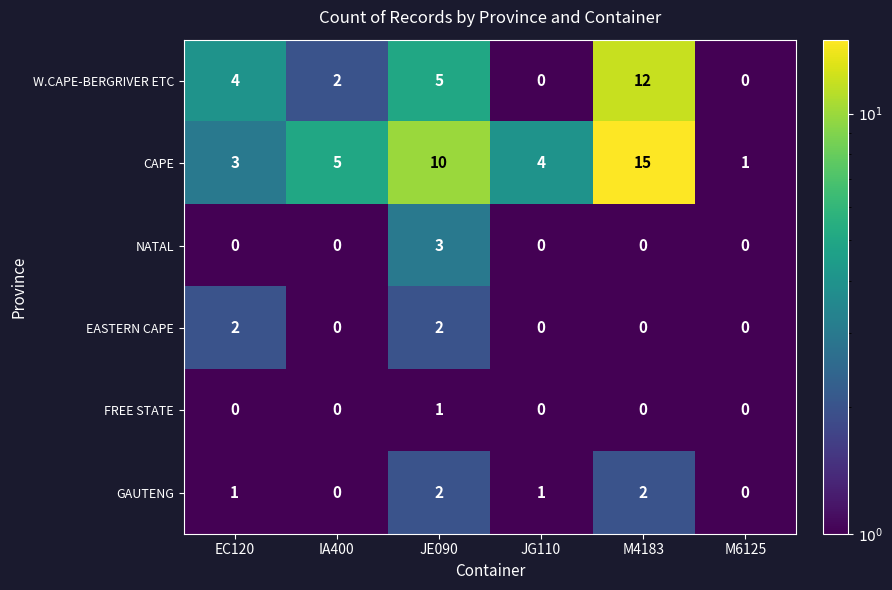

Which category has the highest value across all series?

M4183